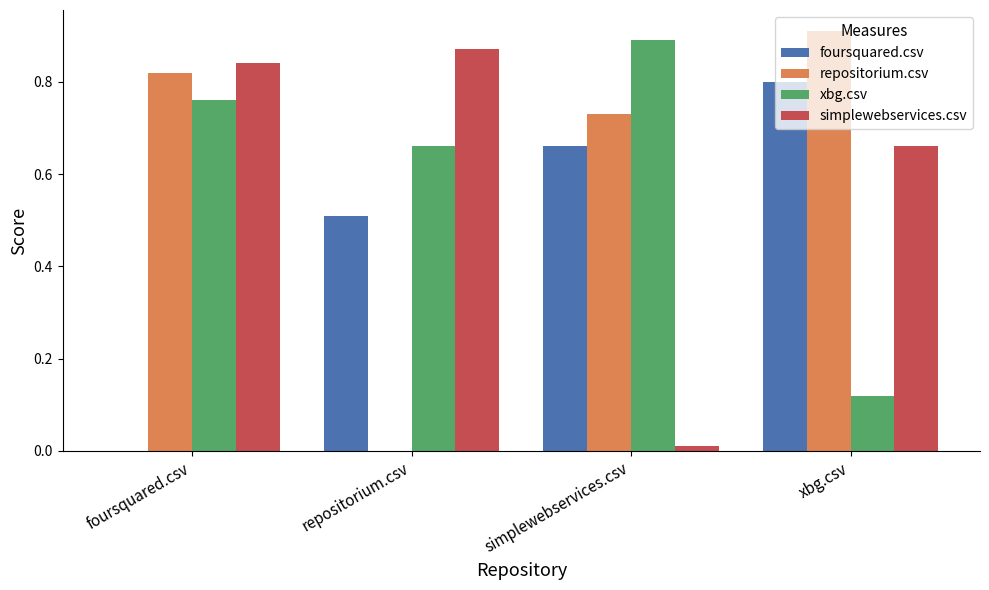

Between repositorium.csv and xbg.csv, which series saw the biggest shift?

repositorium.csv